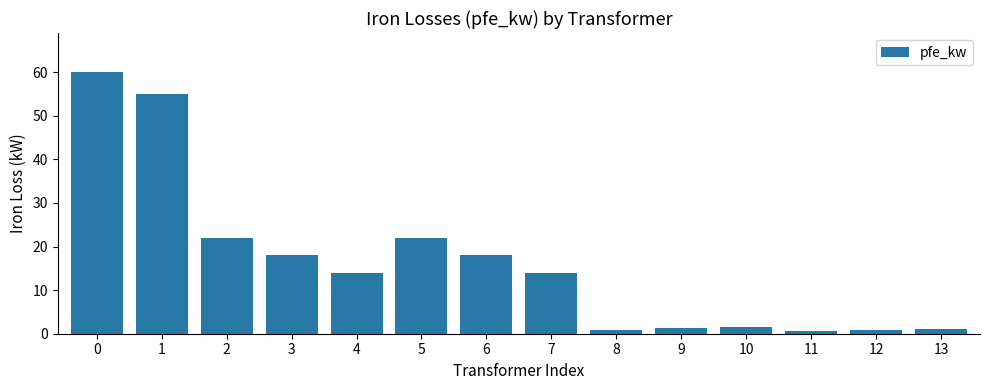

What is the difference between the maximum and minimum values?

59.4